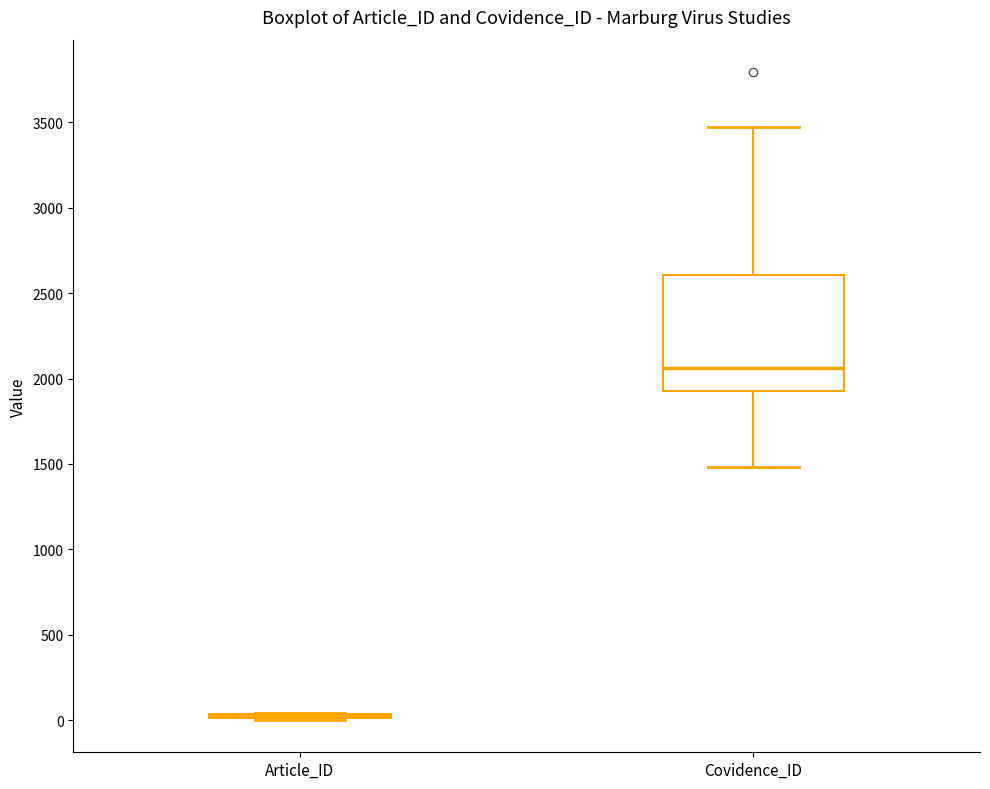

Reading left to right, read every box against the y-axis: the position of its median line, the range the box covers, and the ends of its whiskers. The values are not printed on the chart, so give them approximately, as read against the axis.

Article_ID: box collapsed to a line at 0, whiskers 0 to 50
Covidence_ID: median 2050, box 1950 to 2600, whiskers 1500 to 3450